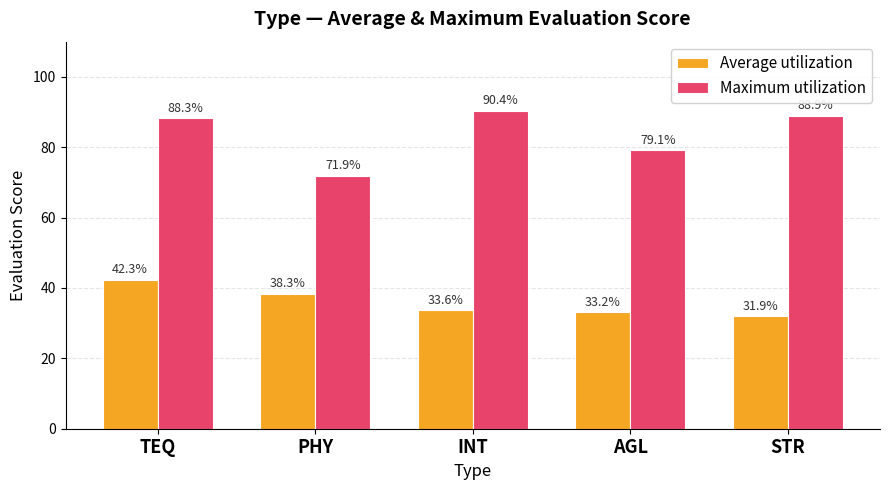

At which category does the chart reach its peak across all series?

INT